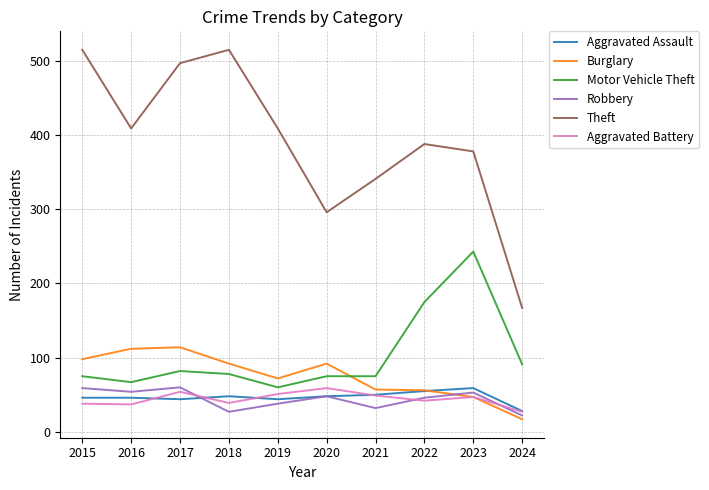

True or false: Aggravated Assault and Theft intersect in this chart.

False